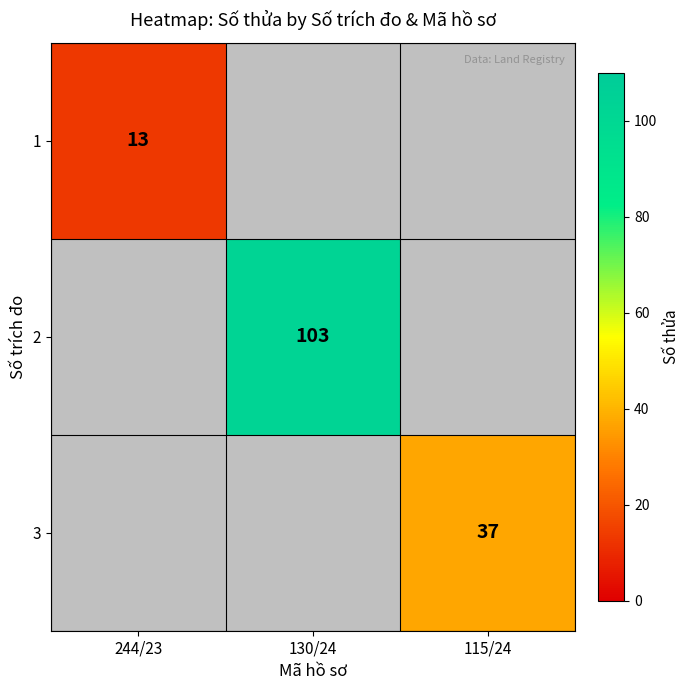

What is the minimum value shown in the chart?

13.0